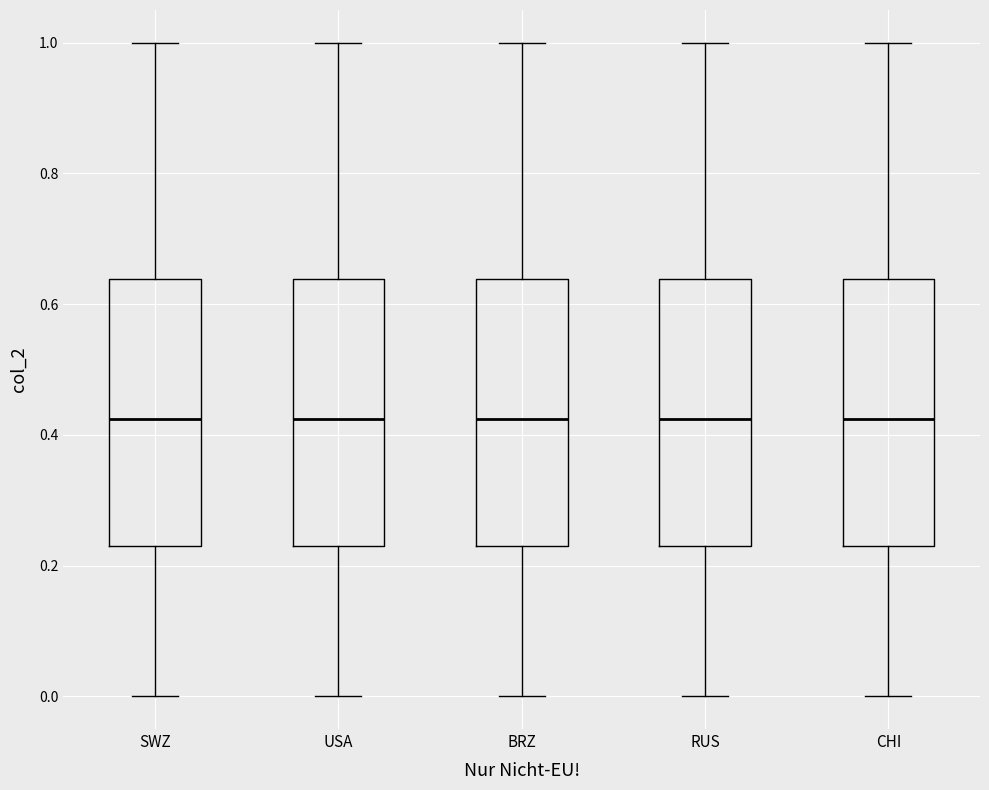

Where is the upper edge of the box for CHI on the y-axis? The values are not printed on the chart, so give them approximately, as read against the axis.

0.64